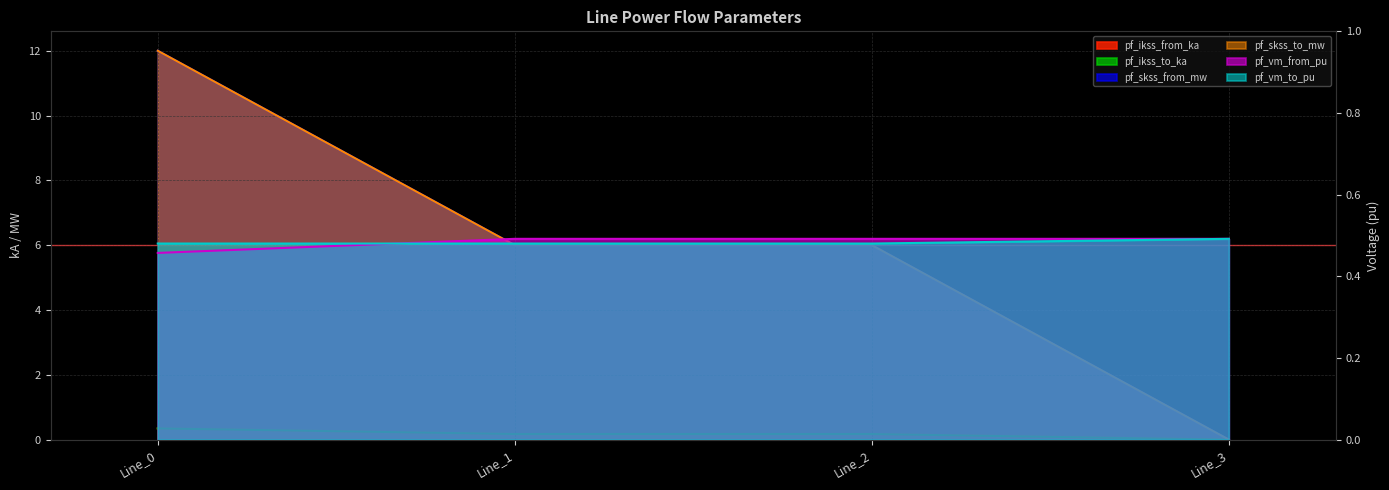

True or false: pf_vm_to_pu and pf_skss_from_mw cross at least once.

True